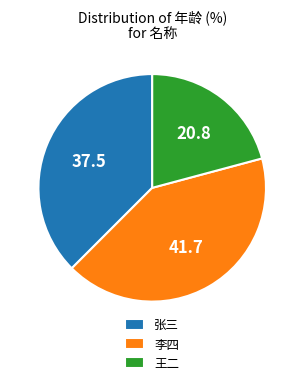

Does 李四 account for over 50% of the chart?

No